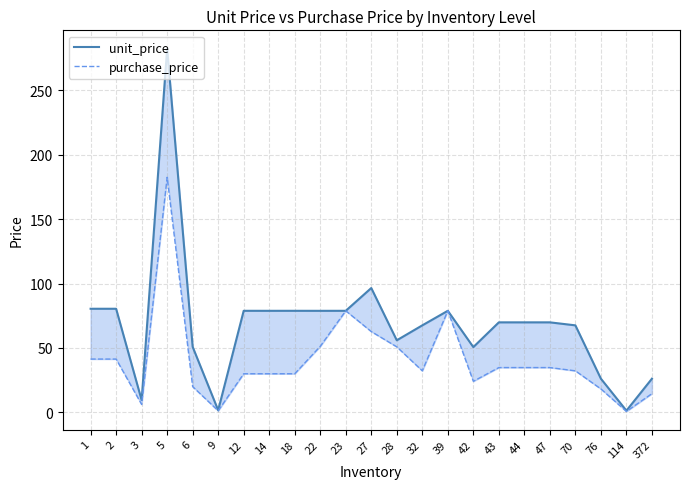

Does the chart have visible grid lines?

Yes